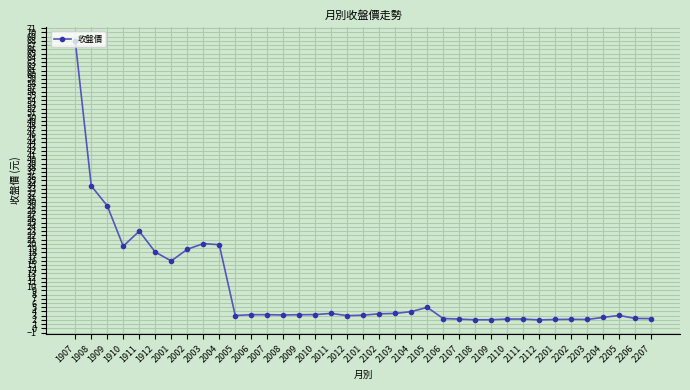

True or false: the data shows 29.9 at 1907.

False